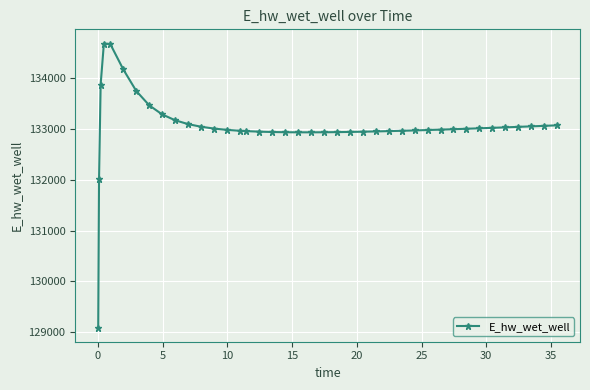

How many lines are shown in the chart?

1